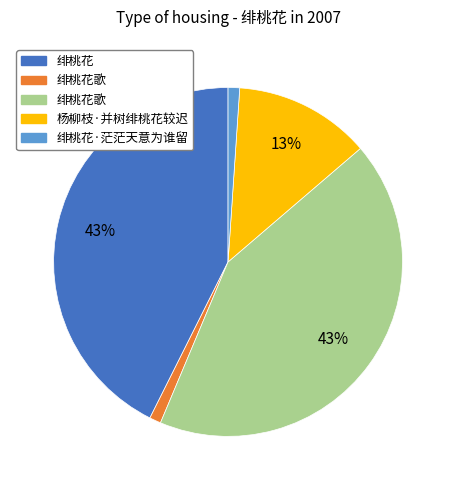

To the nearest percent, what is the difference between the largest and smallest slice percentages?

42%